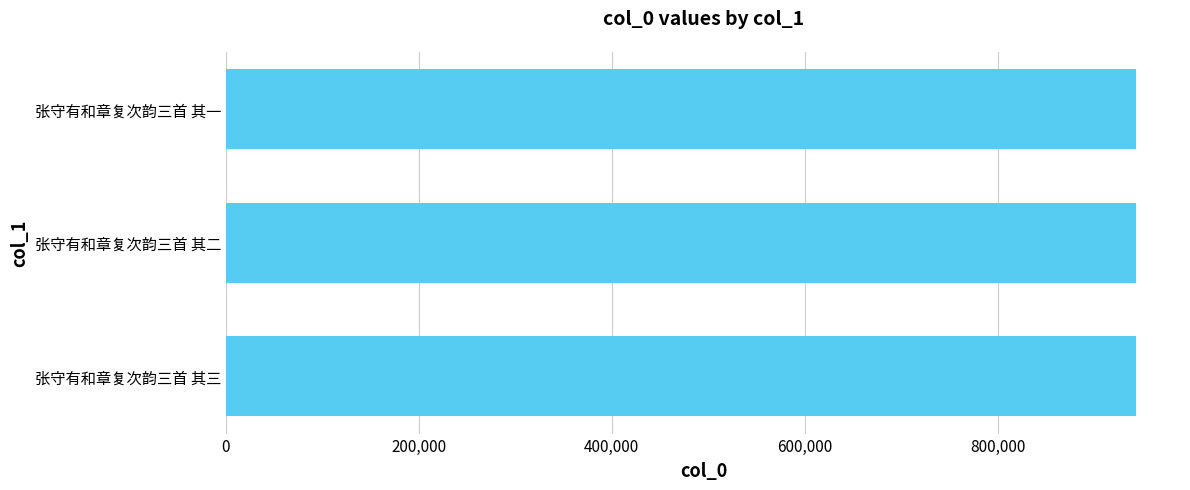

What is the sum of all values?

2827695